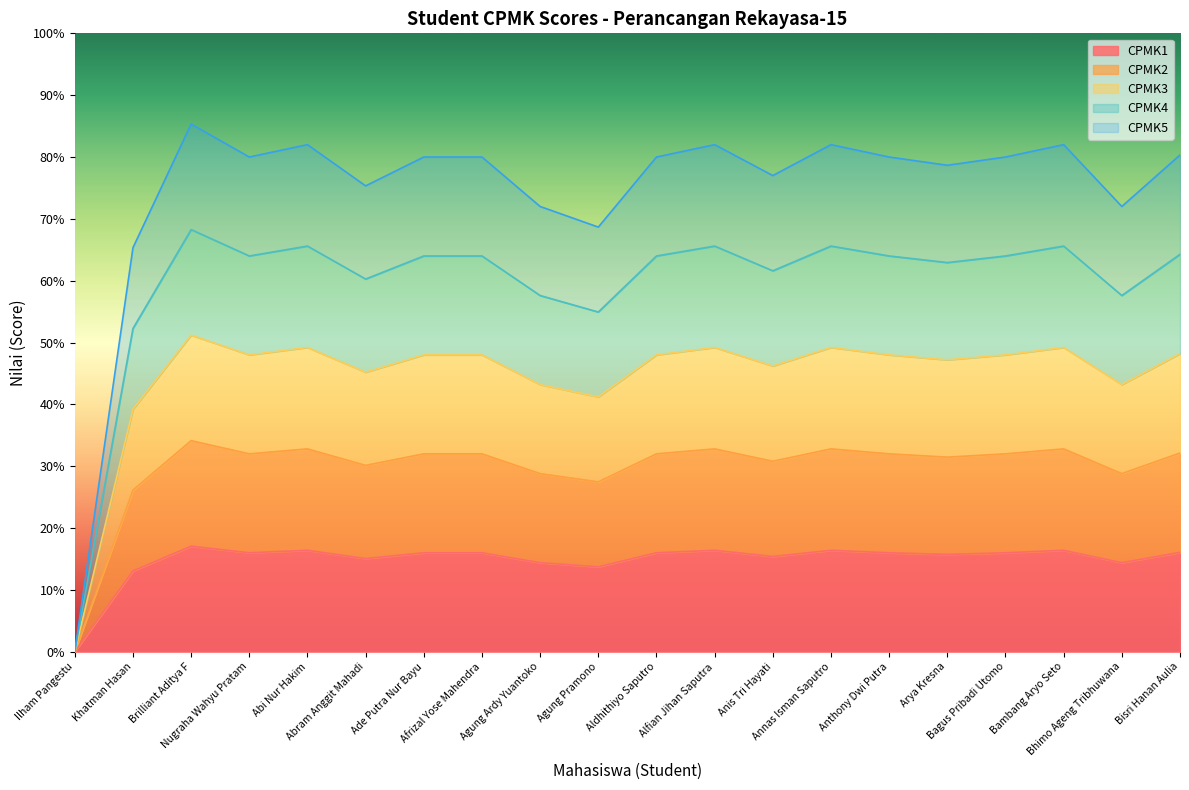

Between Aldhithiyo Saputro and Arya Kresna, which series saw the biggest shift?

CPMK5